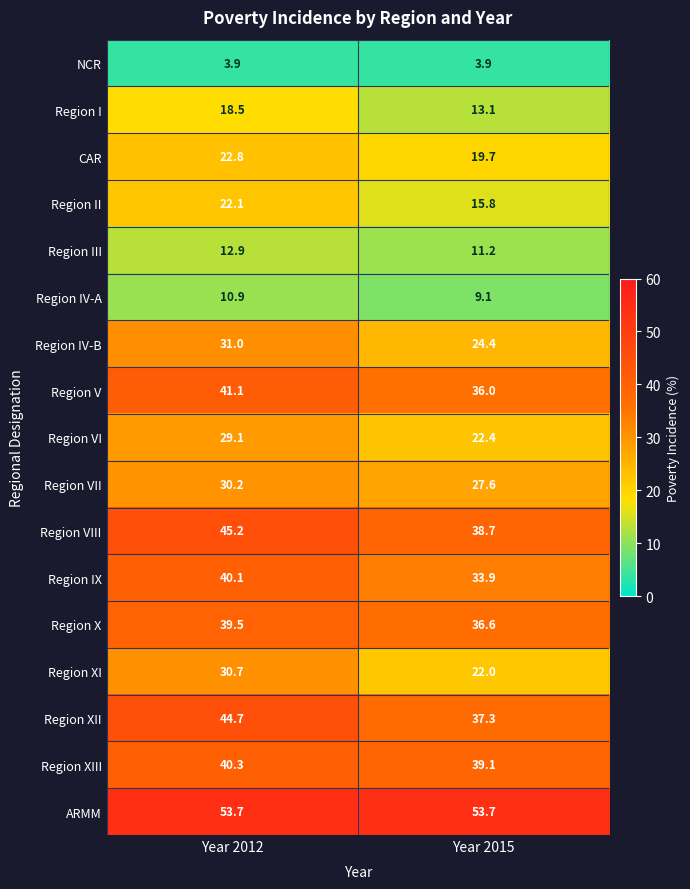

At which label is Region I closest to 15?

Year 2015